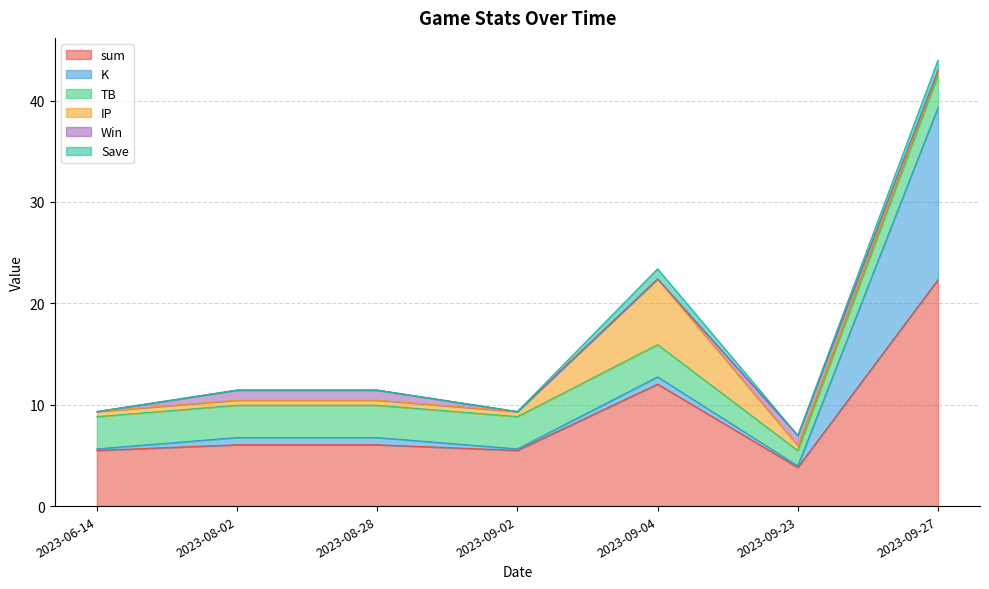

What is the difference between the Win values at 2023-09-27 and 2023-08-28?

1.0